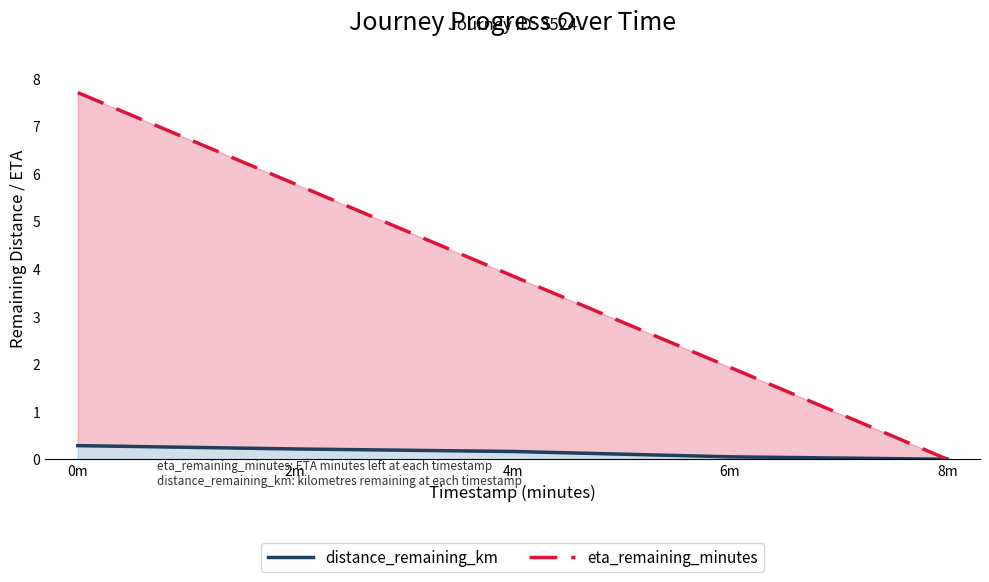

What is the label of the 3rd point from the left?

4m